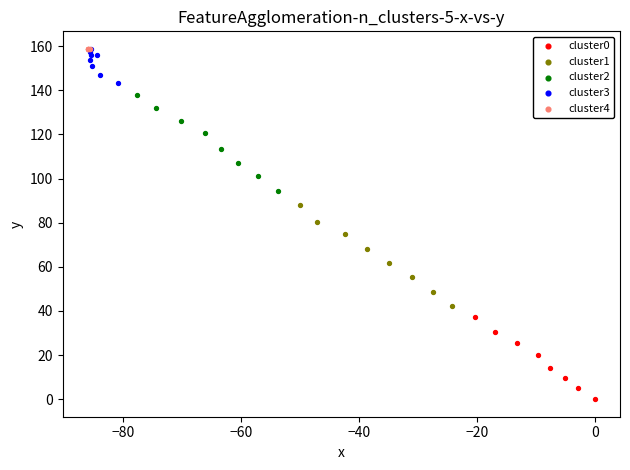

What are all the series names shown in the legend?

cluster0, cluster1, cluster2, cluster3, cluster4